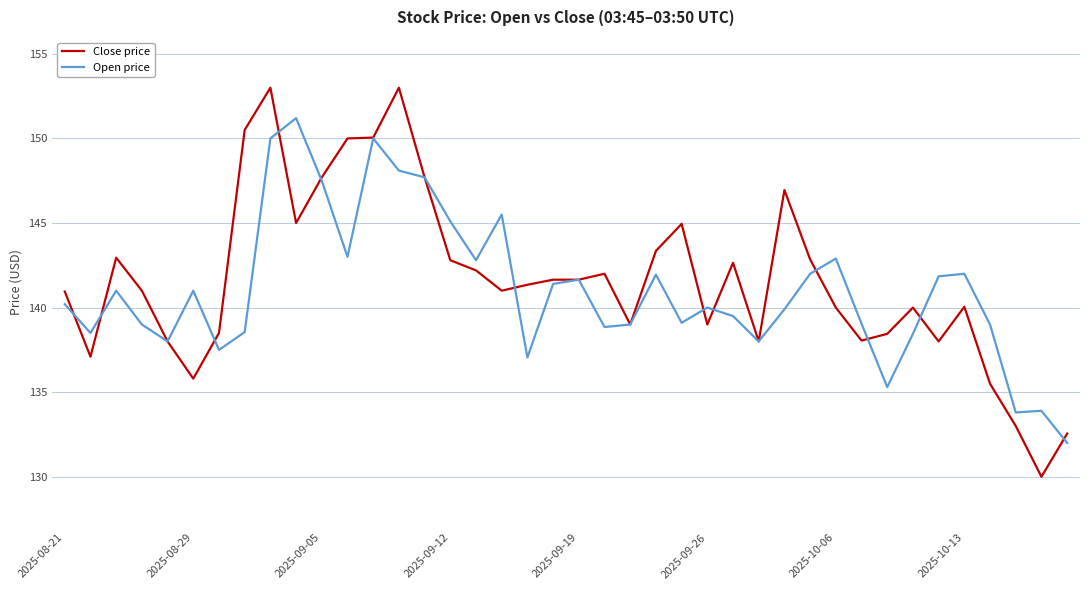

Which series has the largest range (max minus min)?

Close price